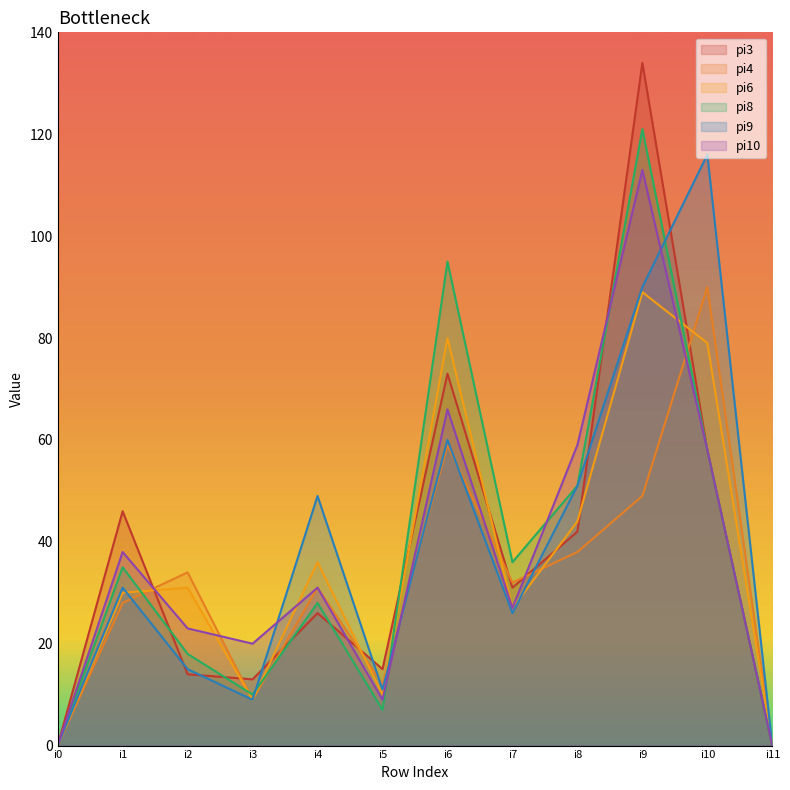

Count the number of categories in the chart.

12